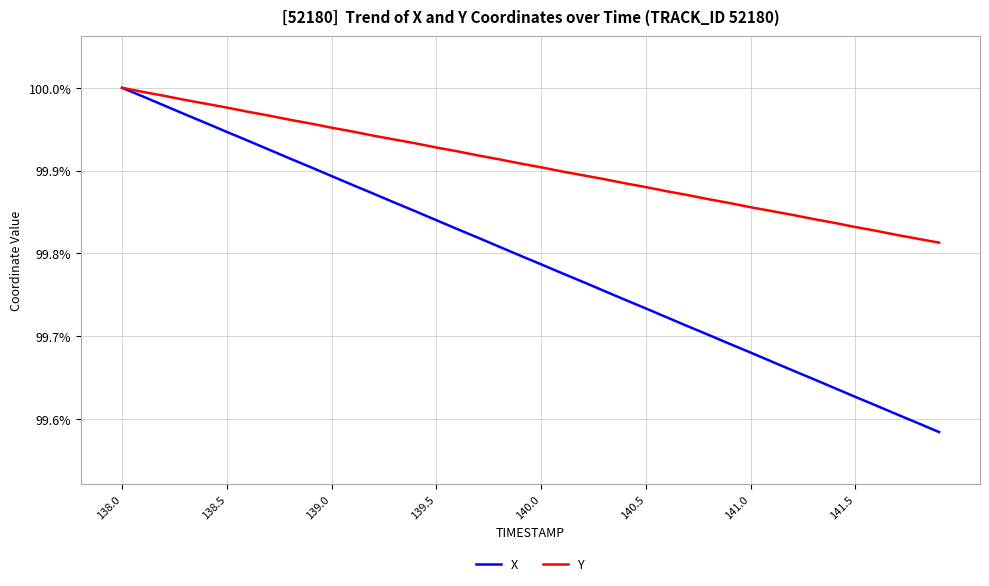

Which series has the widest spread of values?

X